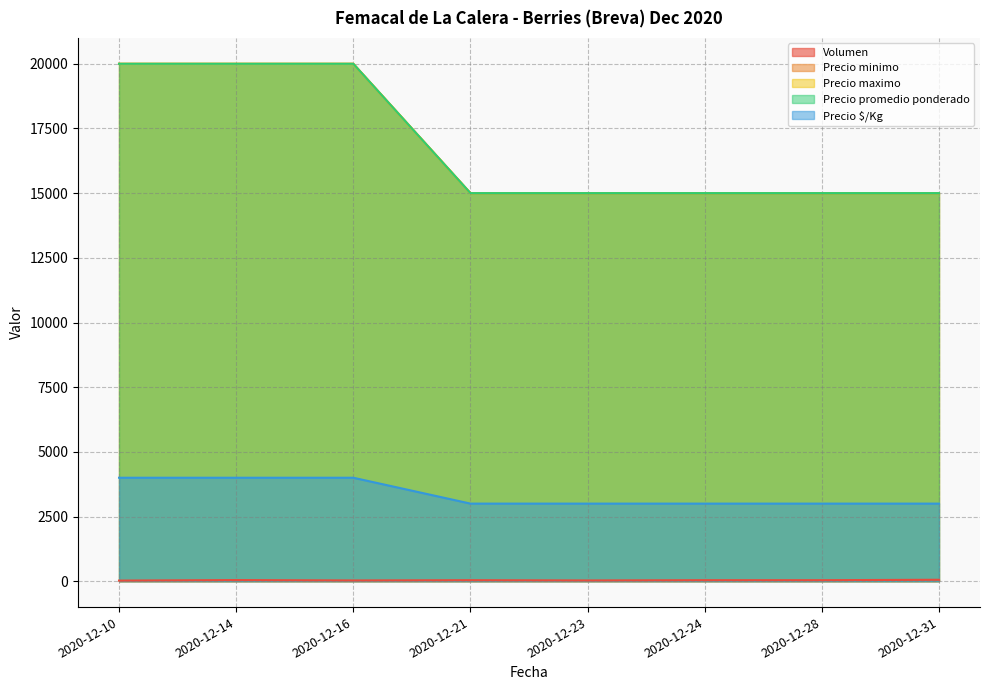

How many values in the Precio minimo series exceed 15000?

3